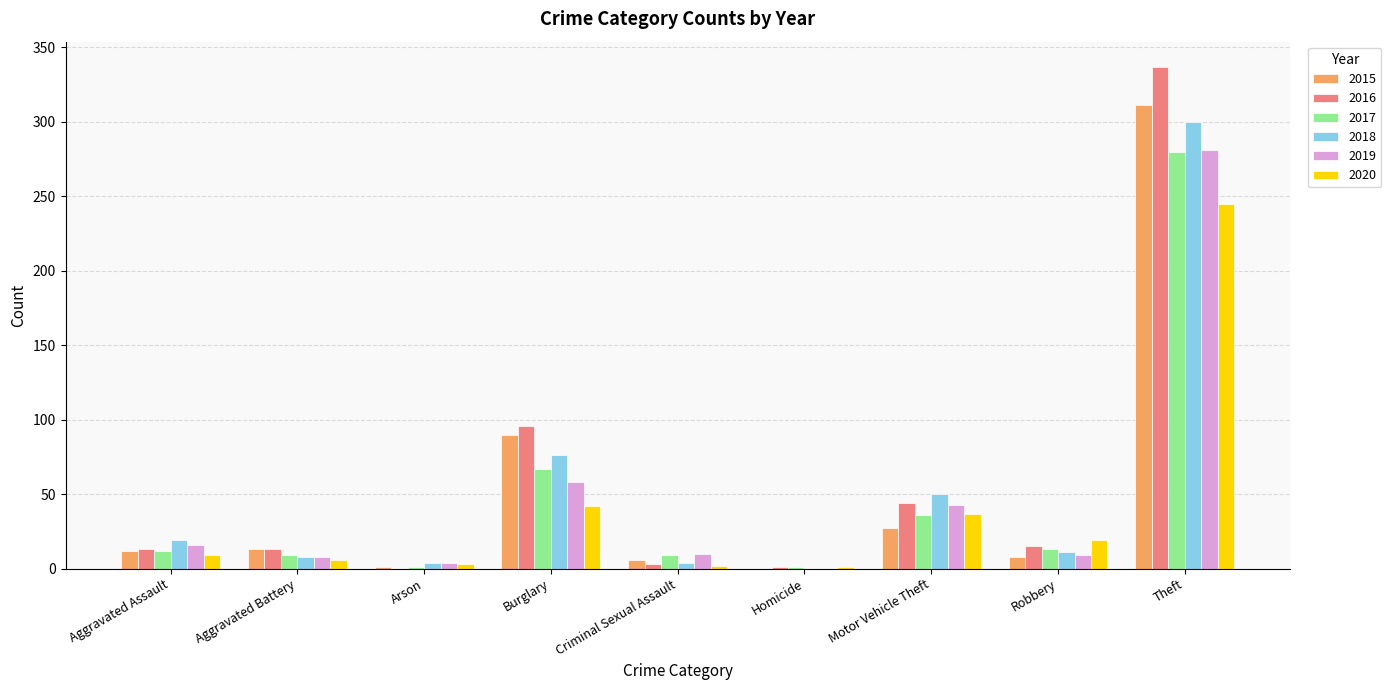

At which label is 2018 closest to 150?

Burglary